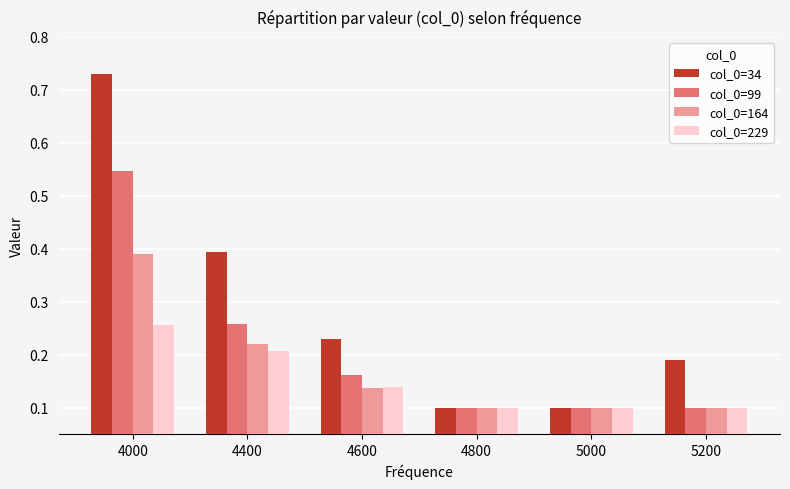

Are the bars horizontal?

No